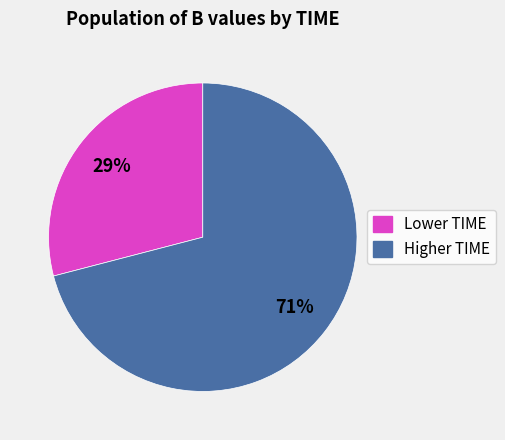

Count the number of slices in the pie.

2